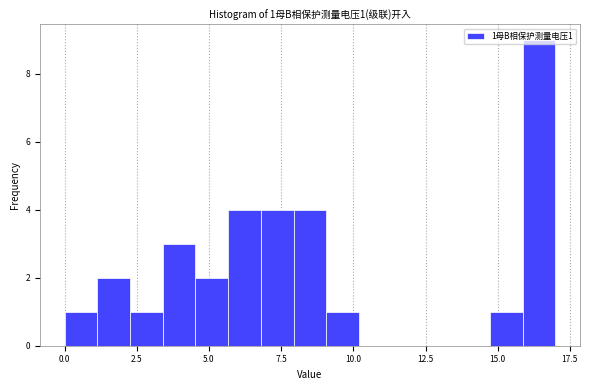

Read against the x-axis, roughly where is the centre of the tallest bar?

16.5